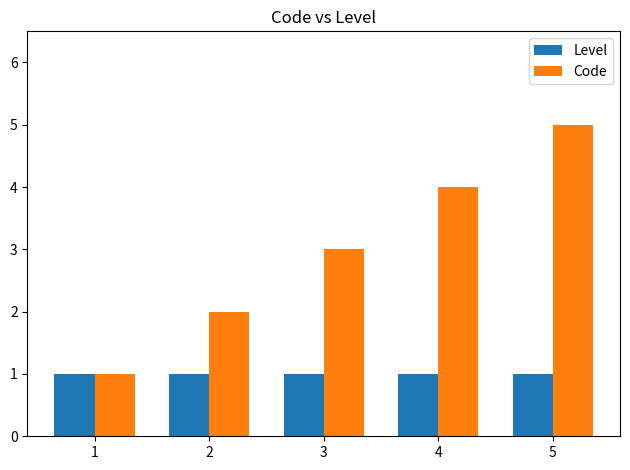

Is the value of Code at 3 greater than the value of Level at 2?

Yes